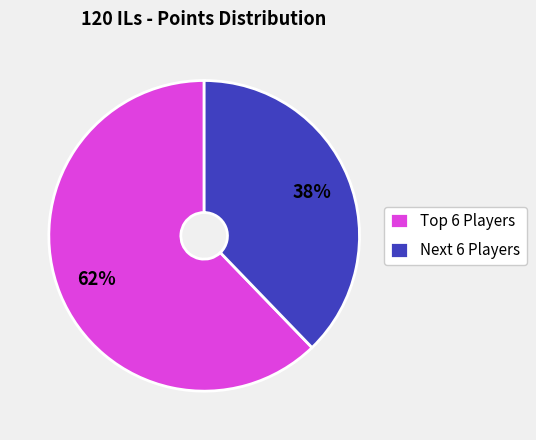

Which category has the biggest portion of the pie?

Top 6 Players